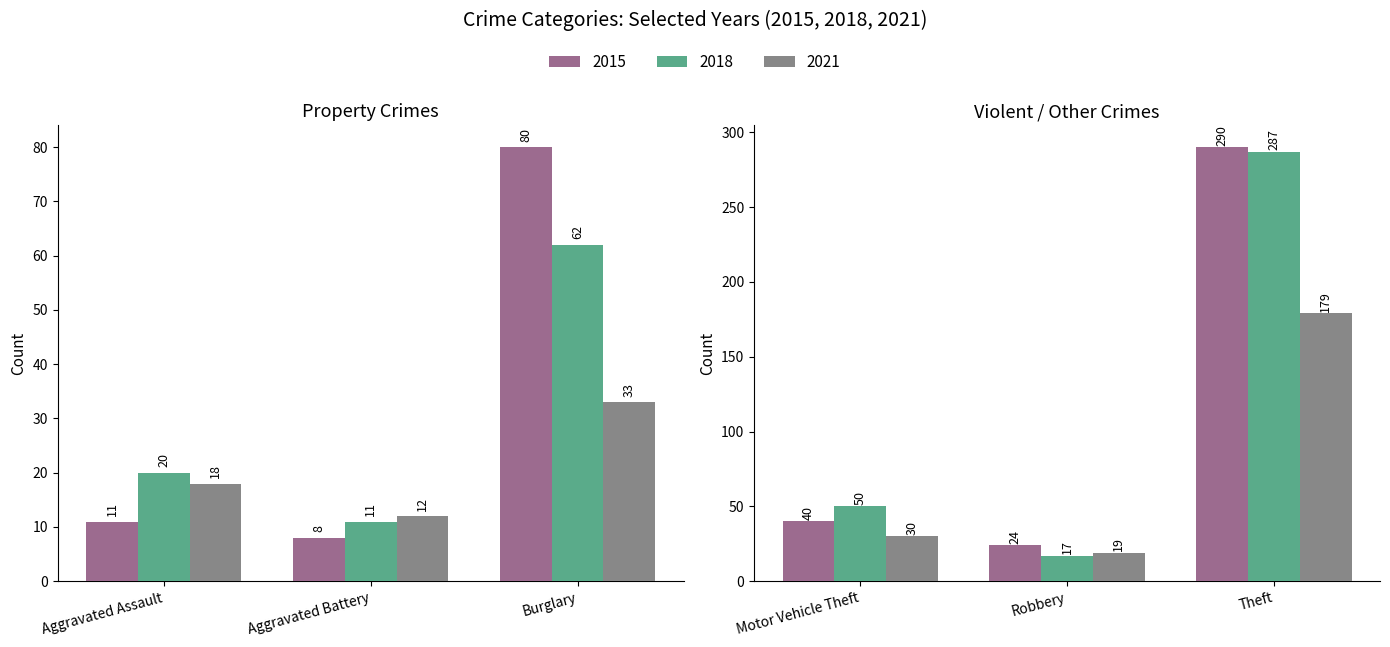

True or false: 2015 has a value of 290 at Theft.

True